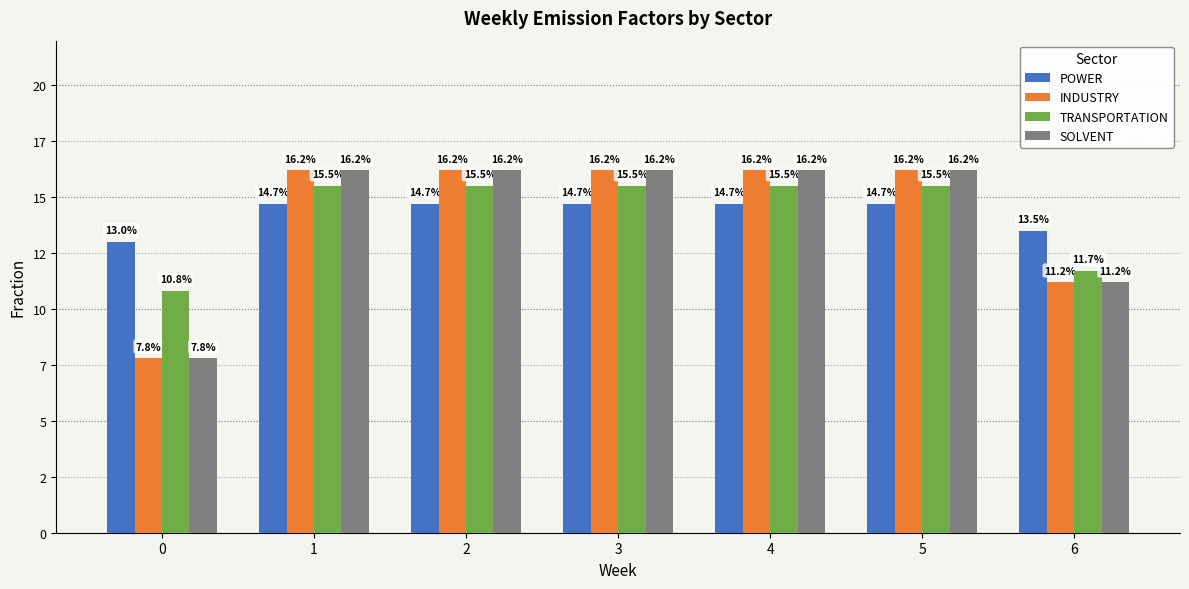

Is it true that SOLVENT equals 0.1 at 4?

False